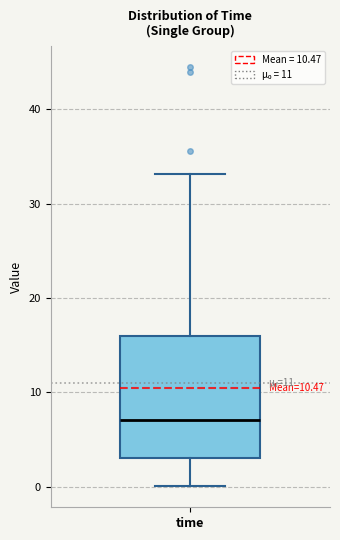

Read this box plot against the y-axis: the position of the median line, the range covered by the box, and the ends of both whiskers. The values are not printed on the chart, so give them approximately, as read against the axis.

median 7, box 3 to 16, whiskers 0 to 33